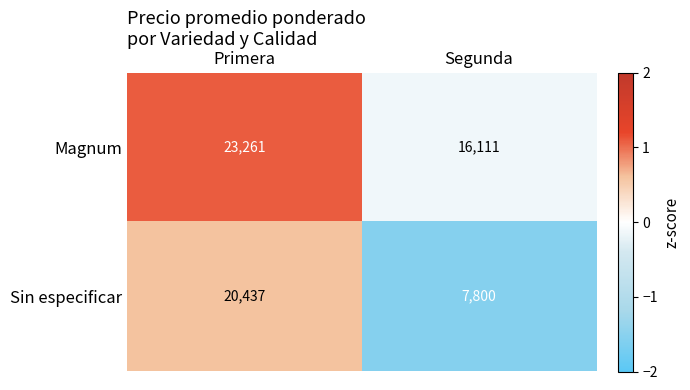

Which series has the largest total across all categories?

Magnum